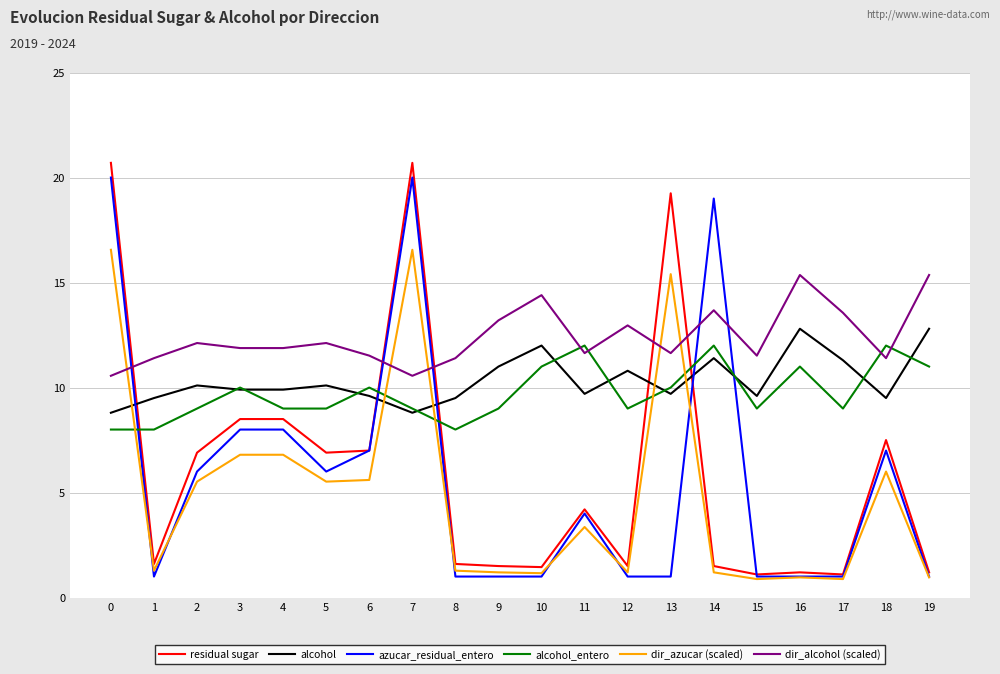

What is the maximum value shown in the chart?

20.7